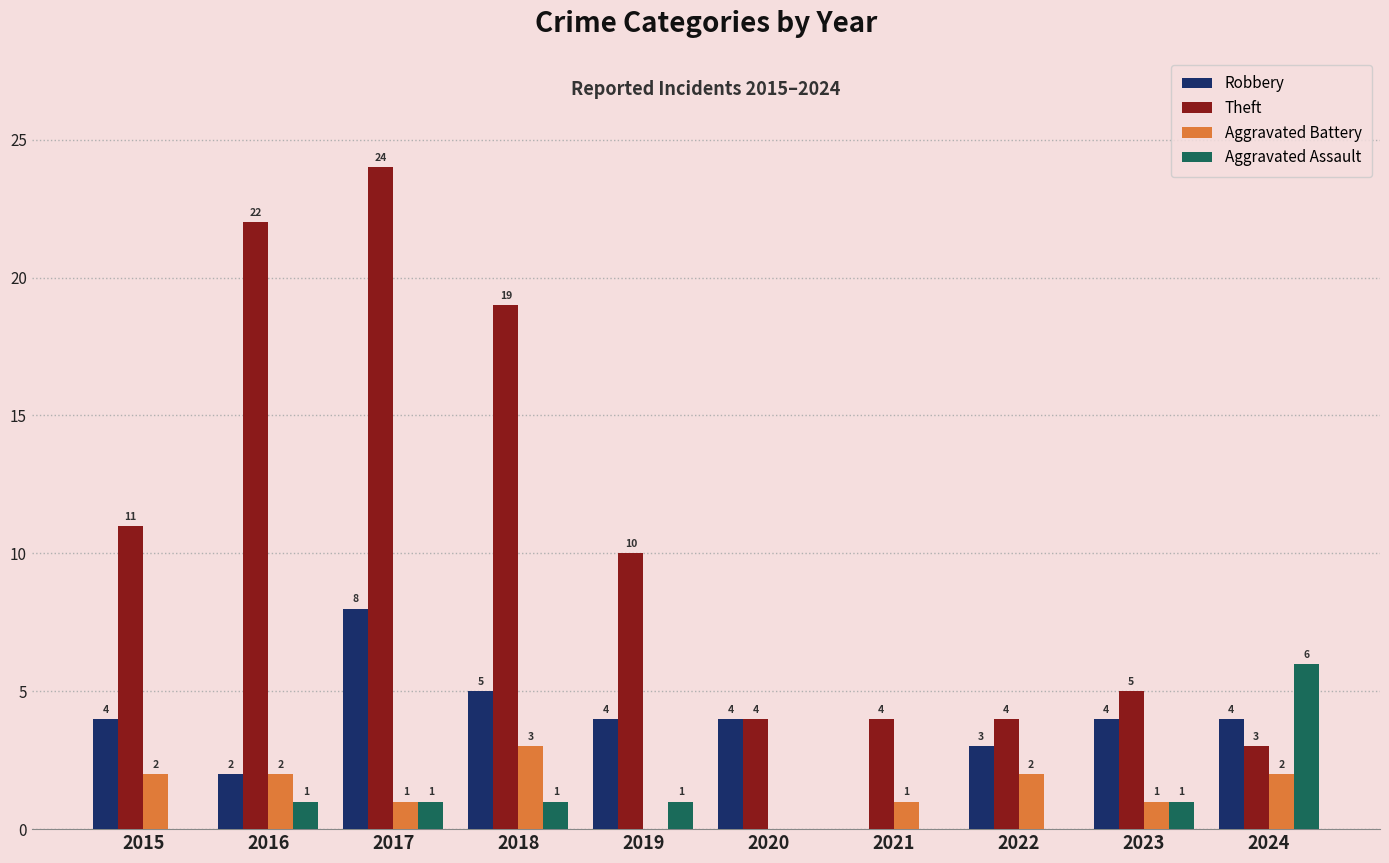

Count the Aggravated Assault values in the range 0 to 1.

9